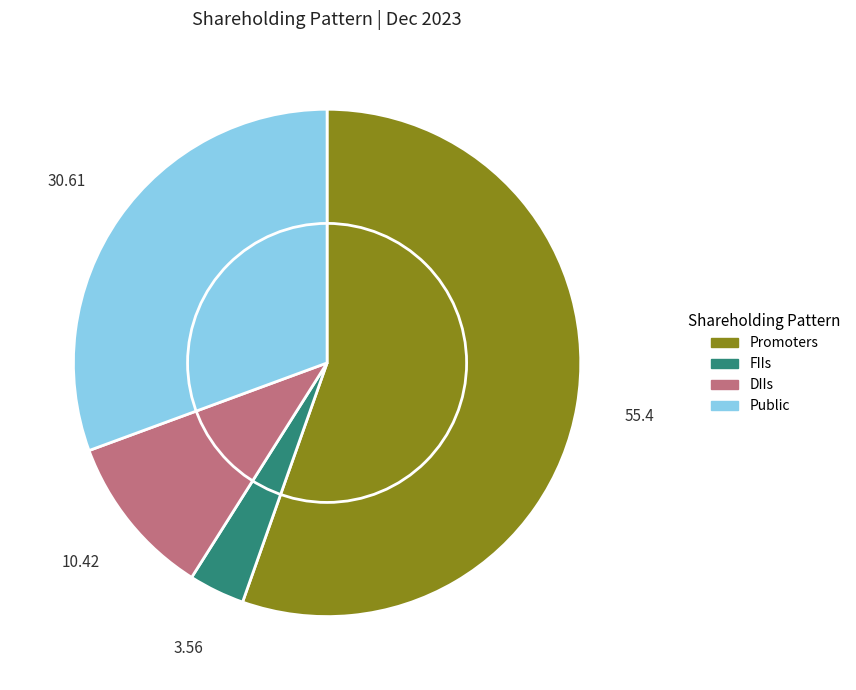

Count the number of slices in the pie.

4